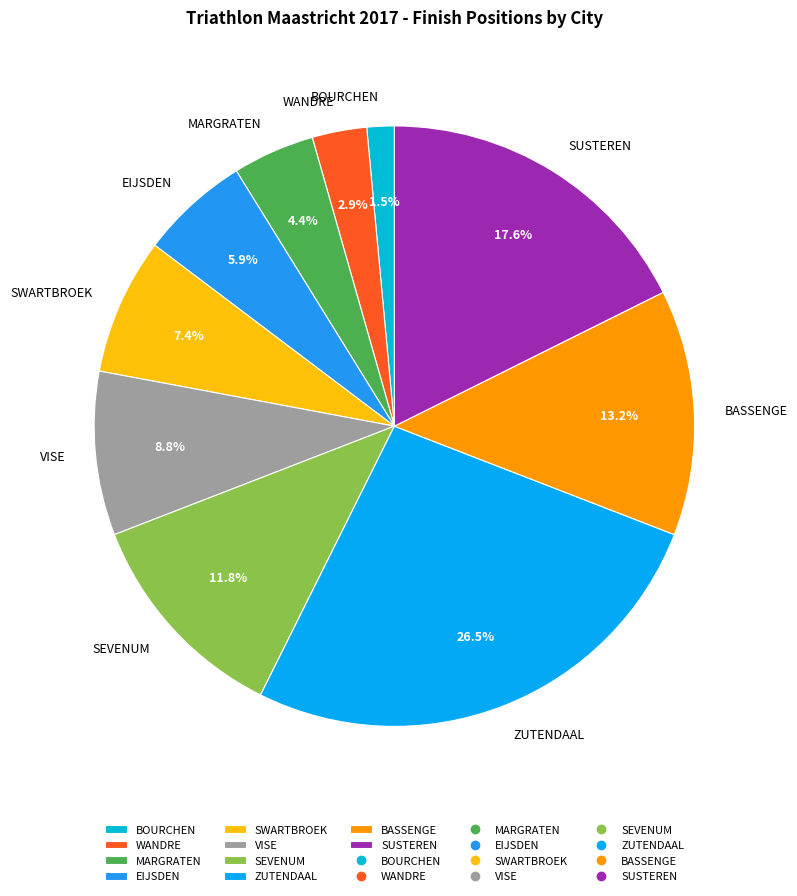

True or false: BASSENGE accounts for 27% of the total.

False